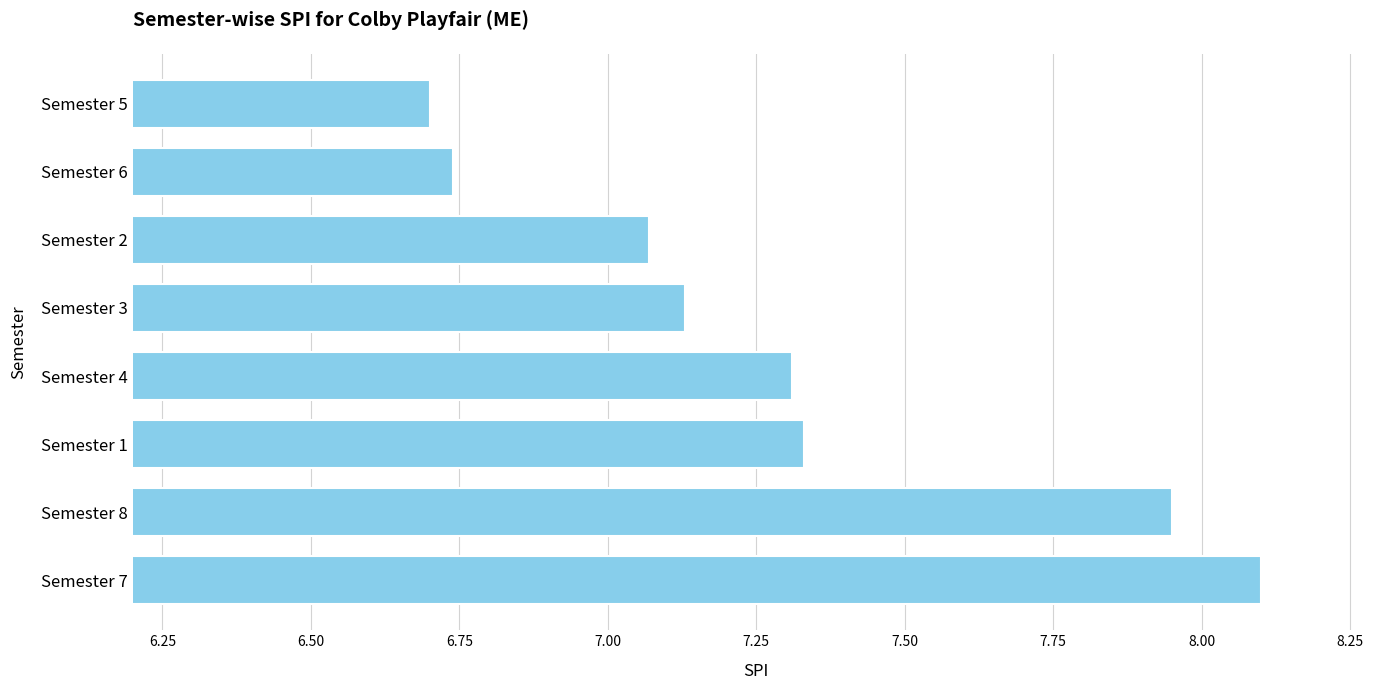

The value at Semester 4 is 7.3. True or false?

True